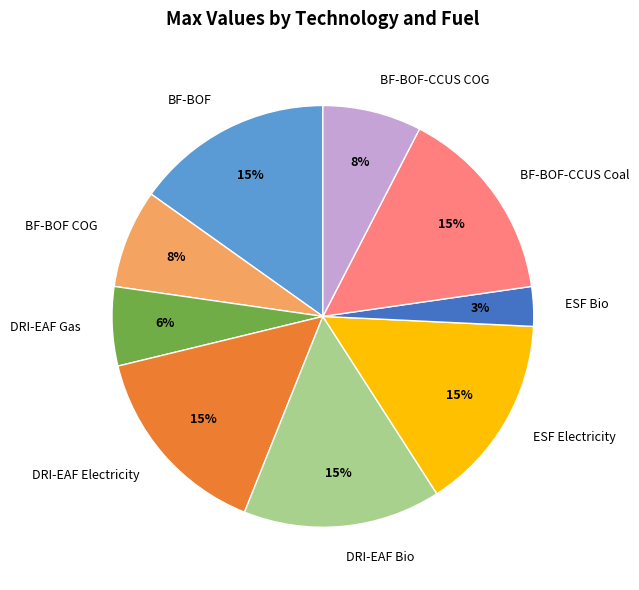

To the nearest percent, what is the average slice percentage?

11%